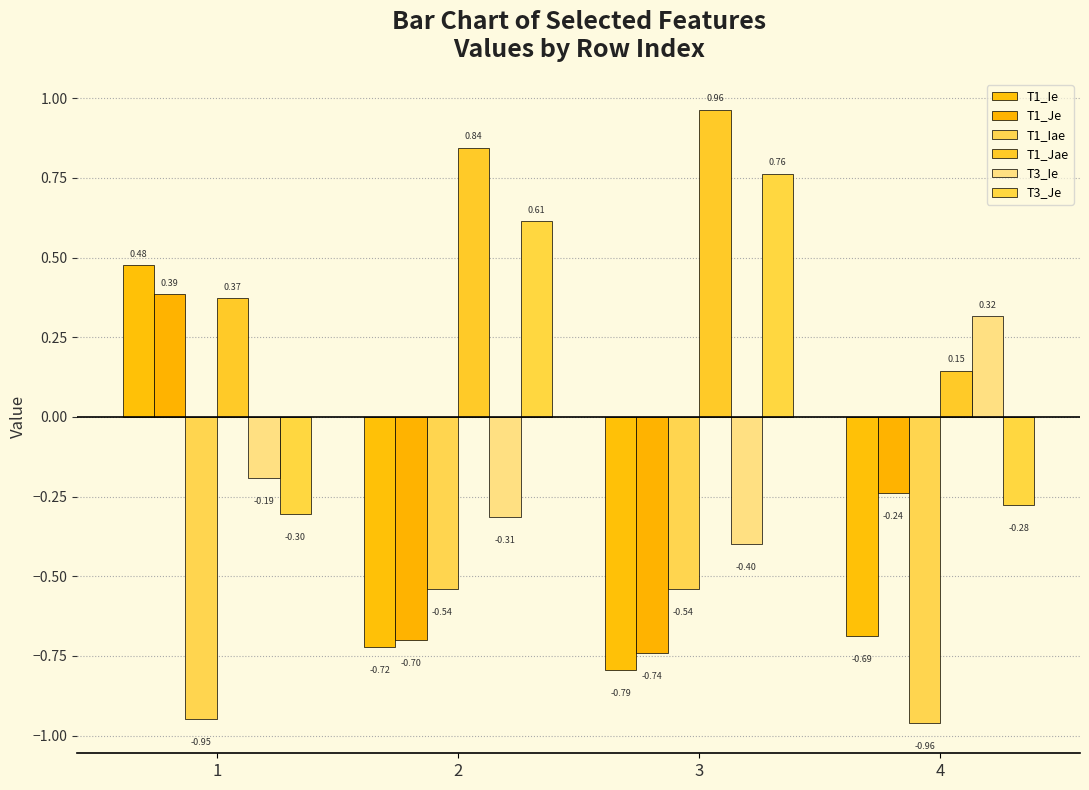

What is the smallest value displayed?

-1.0